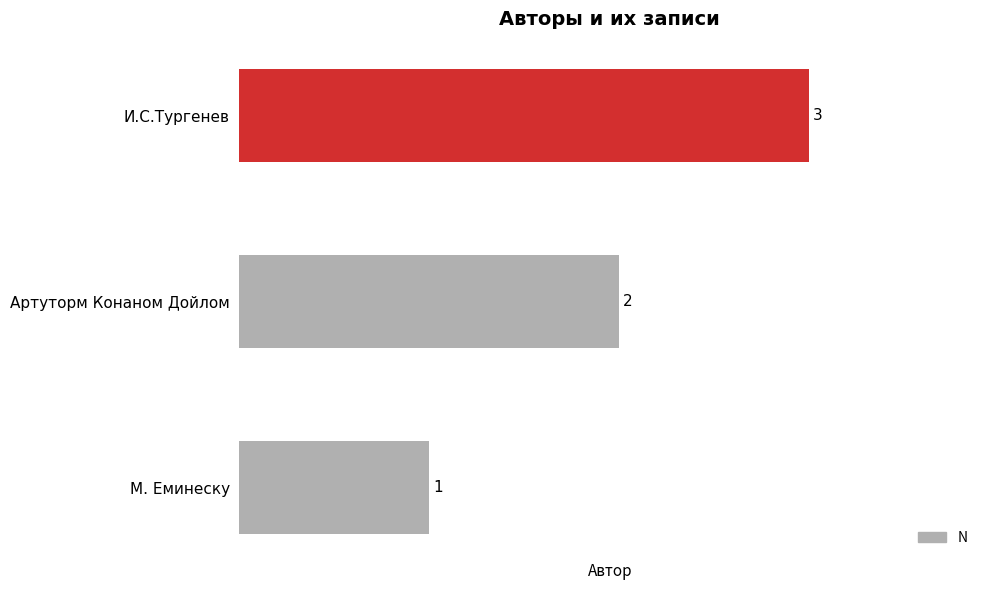

Is it true that the value at М. Еминеску is 1?

True